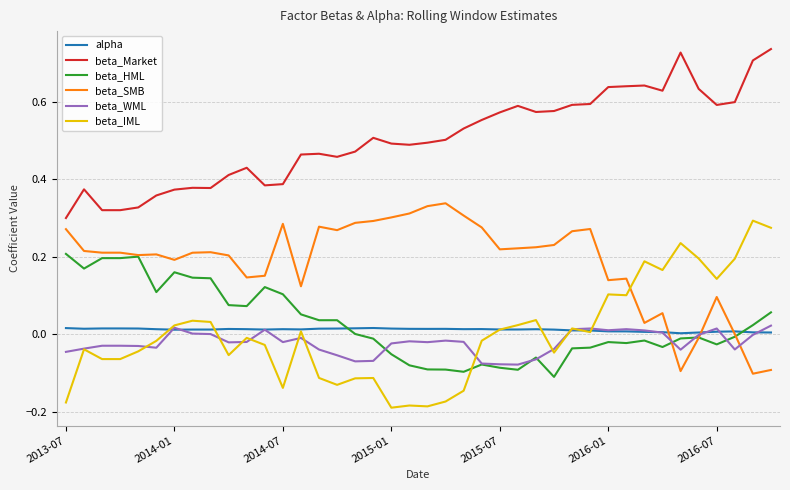

True or false: beta_Market and beta_WML intersect in this chart.

False